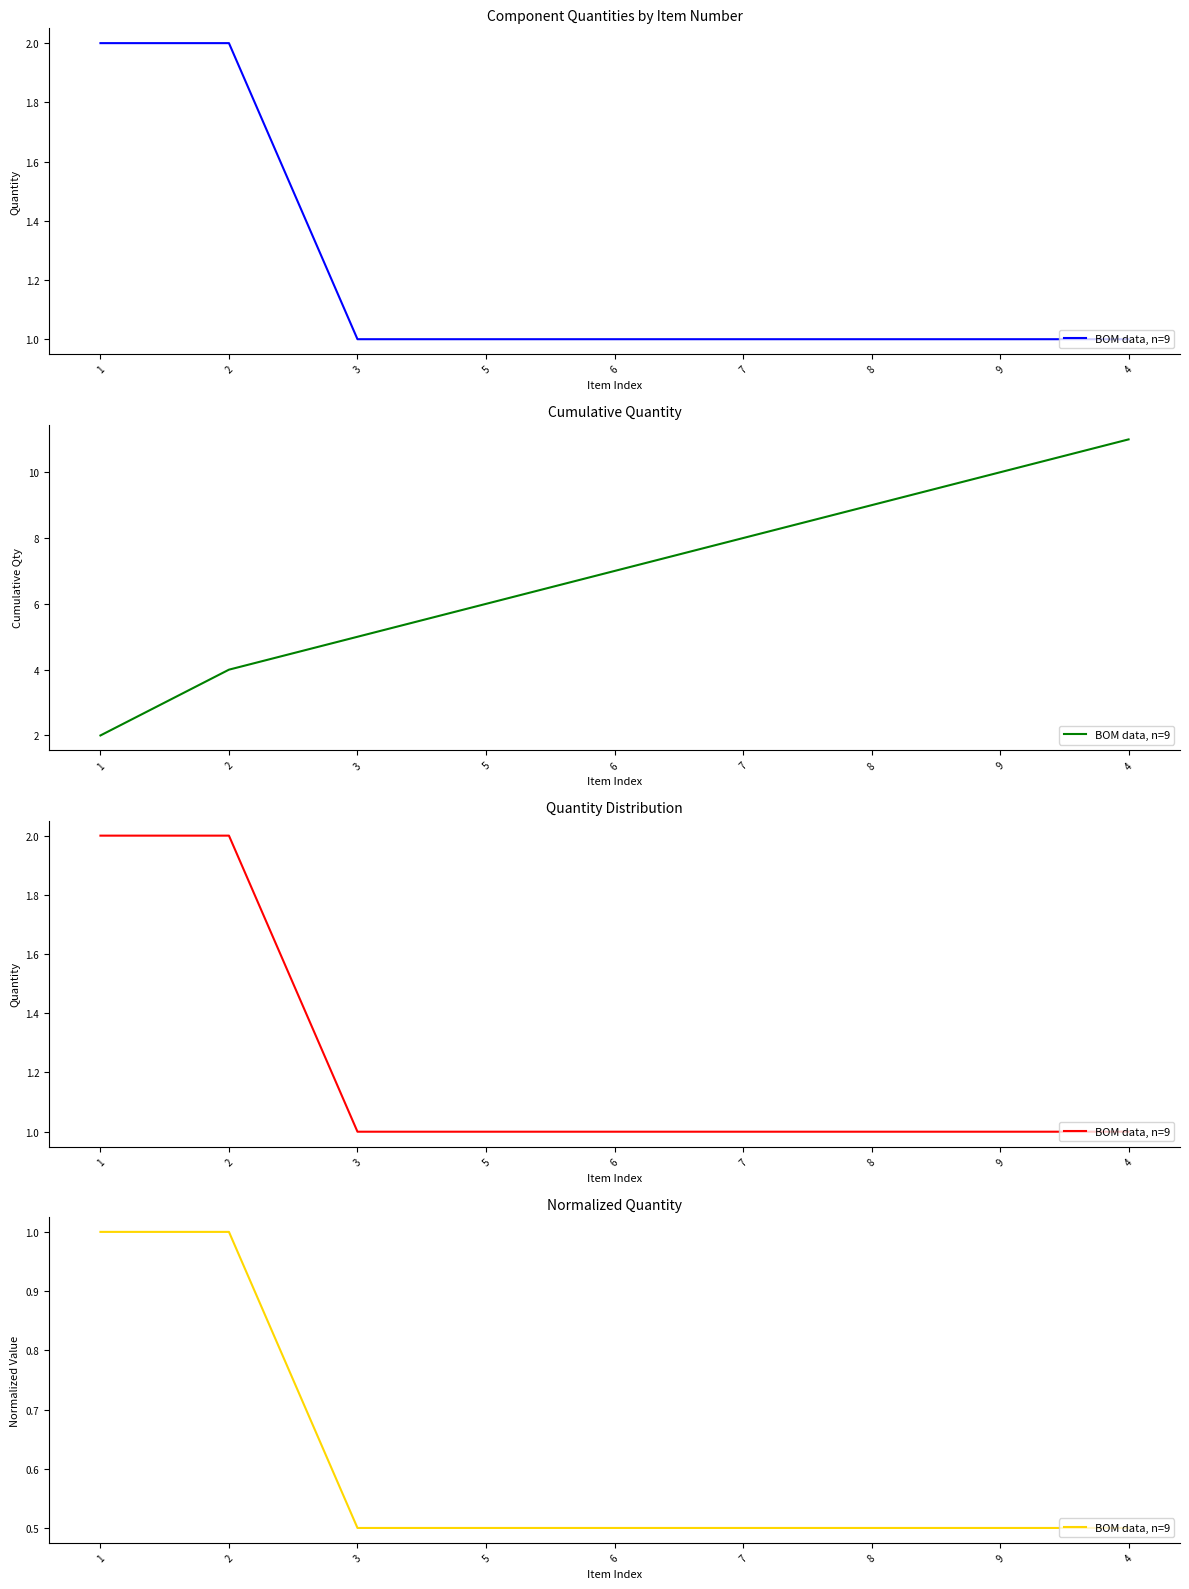

Reading left to right, extract all data points from this chart.

1=1.0	2=1.0	3=0.5	5=0.5	6=0.5	7=0.5	8=0.5	9=0.5	4=0.5